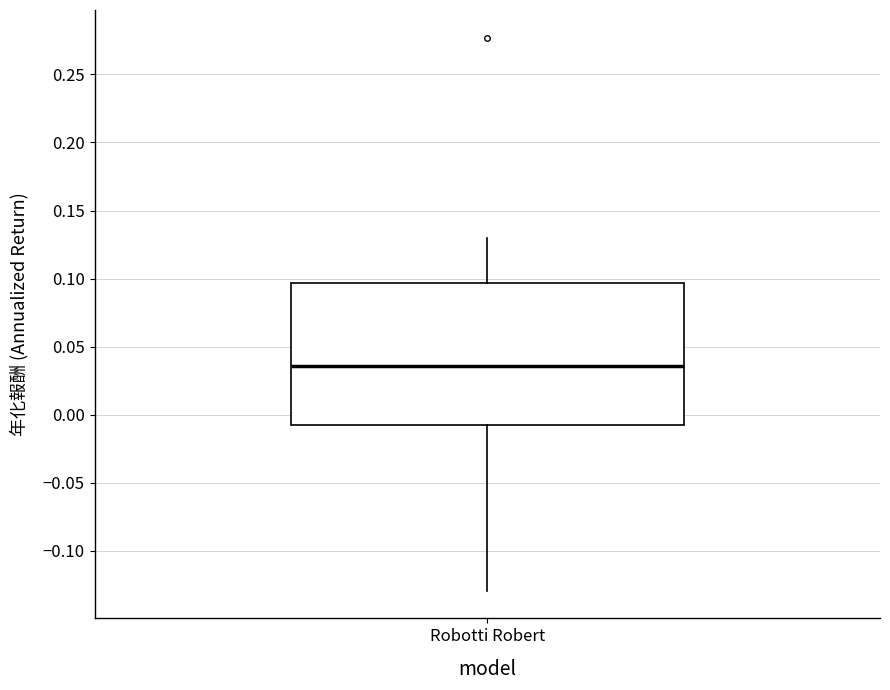

Where does the upper whisker of the box for Robotti Robert end on the y-axis? The values are not printed on the chart, so give them approximately, as read against the axis.

0.130